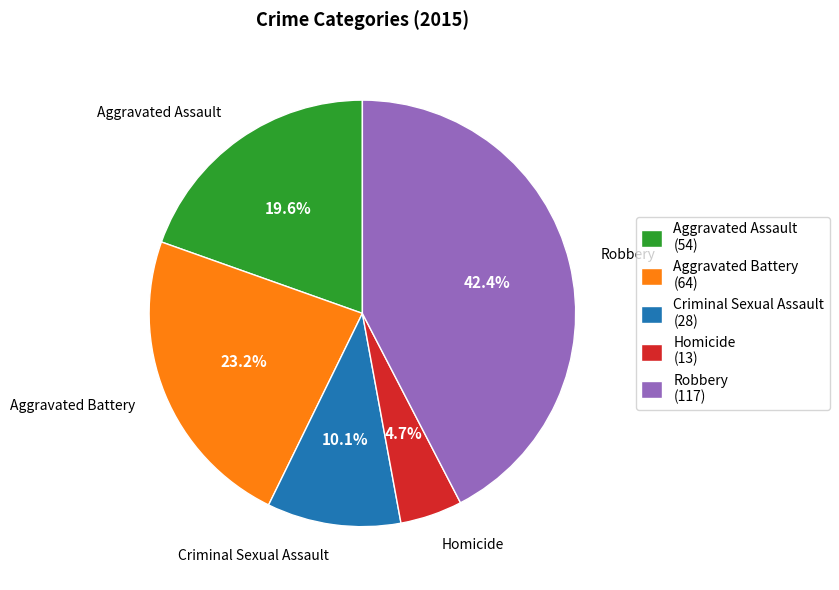

Is there any slice that represents more than half of the pie?

No